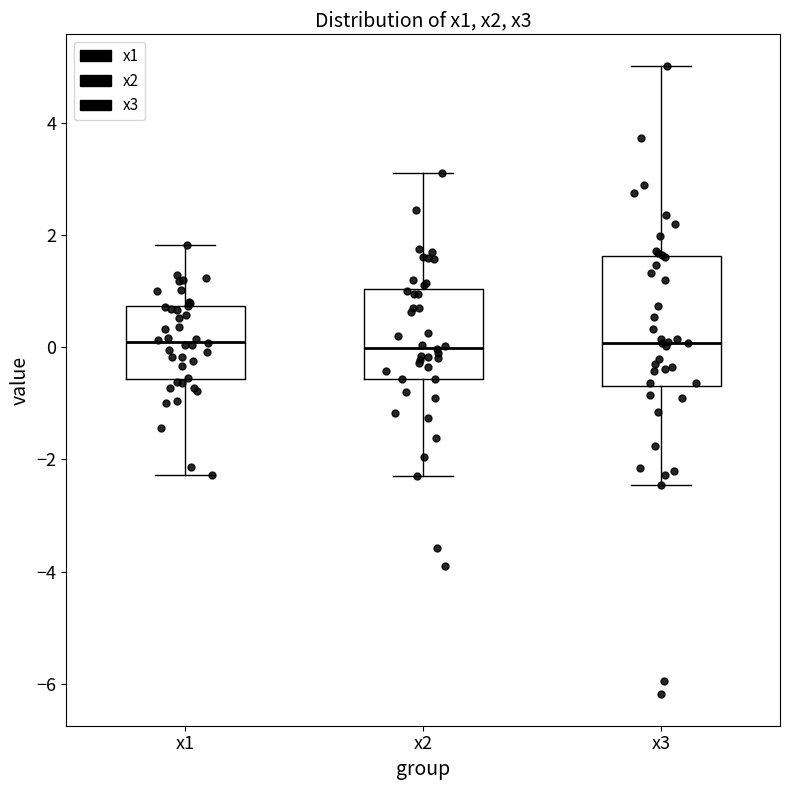

Reading left to right, read every box against the y-axis: the position of its median line, the range the box covers, and the ends of its whiskers. The values are not printed on the chart, so give them approximately, as read against the axis.

x1: median 0.2, box -0.6 to 0.8, whiskers -2.2 to 1.8
x2: median 0.0, box -0.6 to 1.0, whiskers -2.2 to 3.2
x3: median 0.0, box -0.6 to 1.6, whiskers -2.4 to 5.0